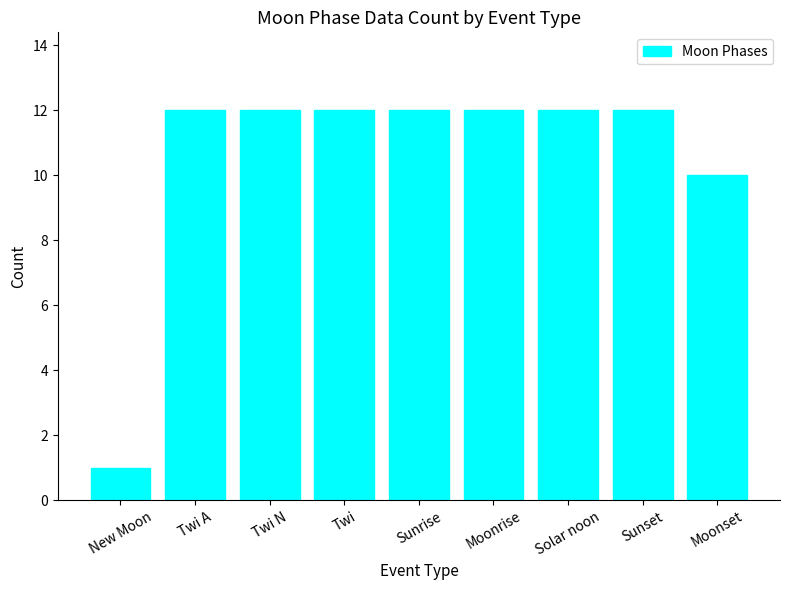

What is the value of the 8th bar from the left?

12